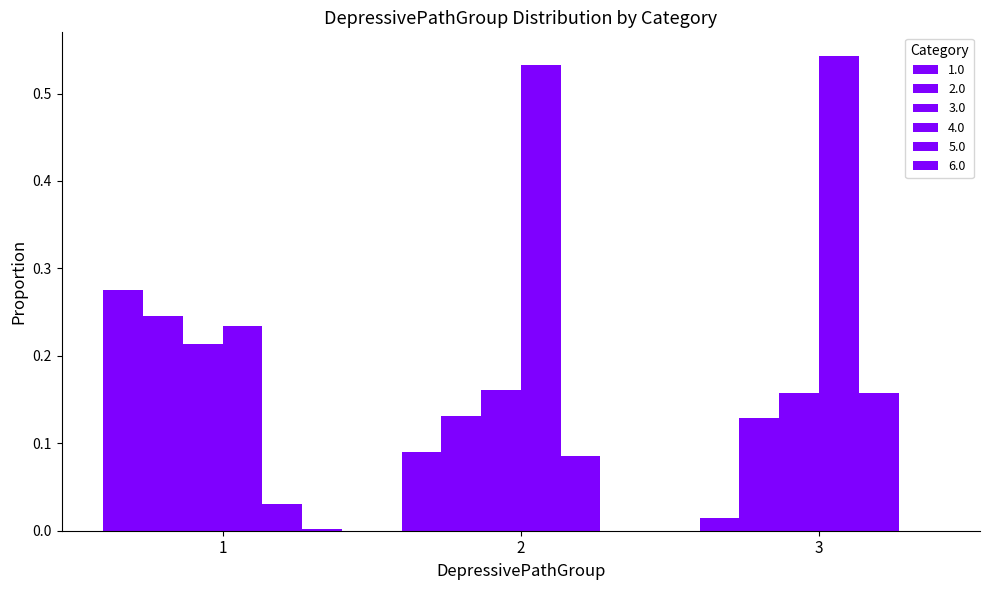

How many groups of bars are there?

3